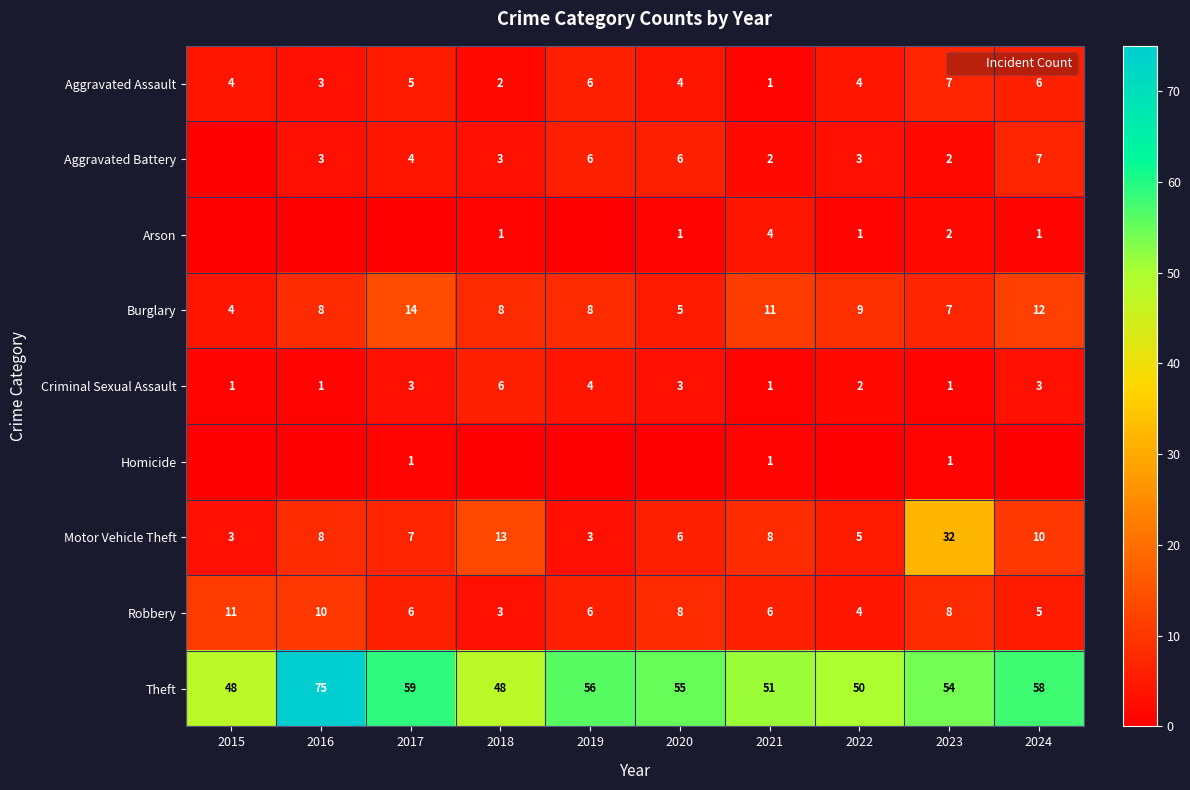

Which series has the widest spread of values?

Motor Vehicle Theft